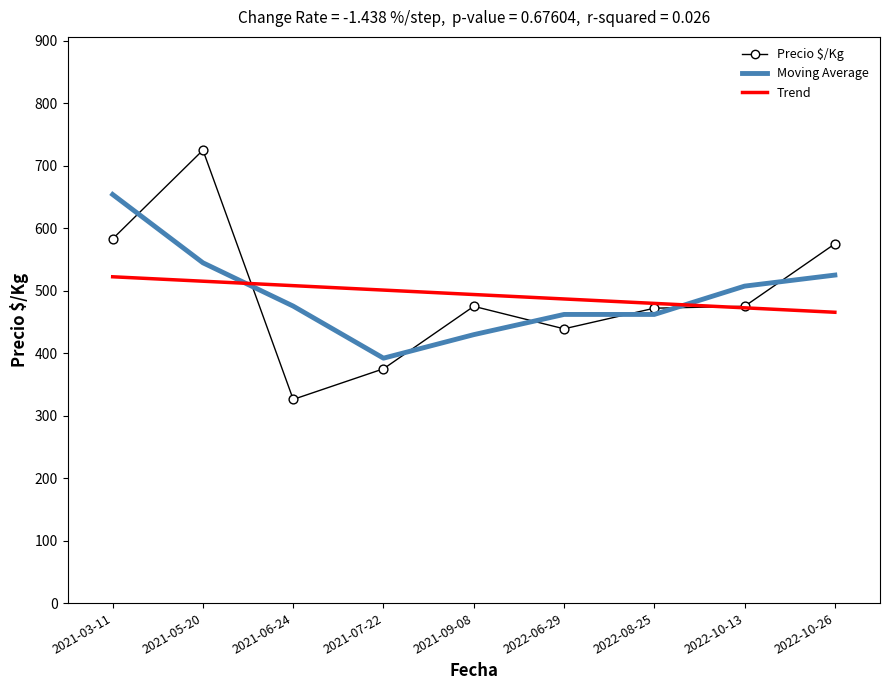

What is the spread (max minus min) of values at 2021-06-24?

182.1